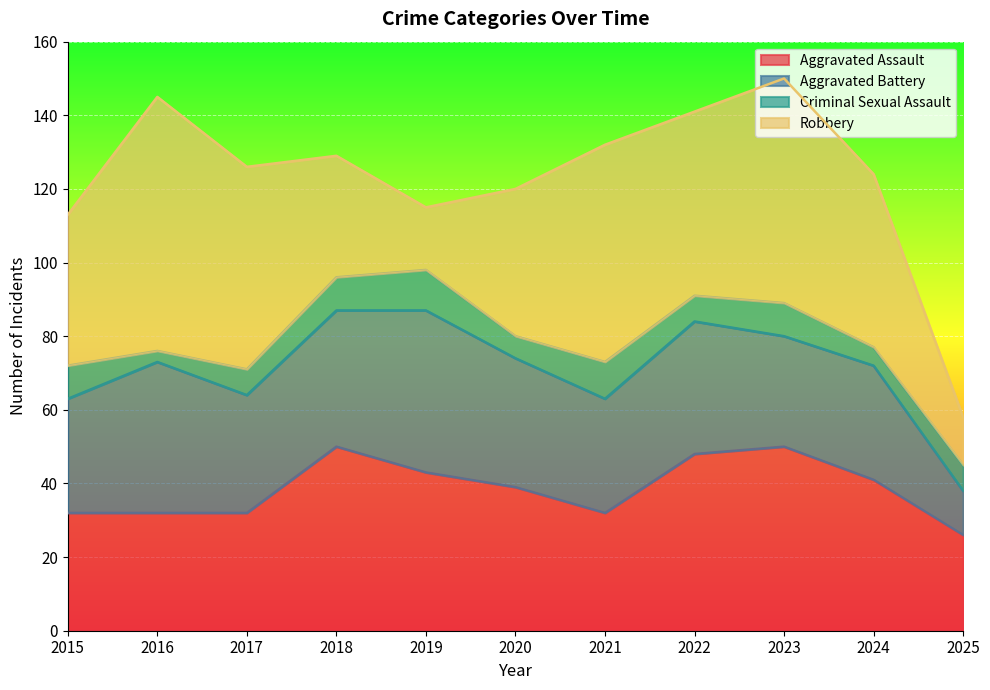

What are all the series names shown in the legend?

Aggravated Assault, Aggravated Battery, Criminal Sexual Assault, Robbery